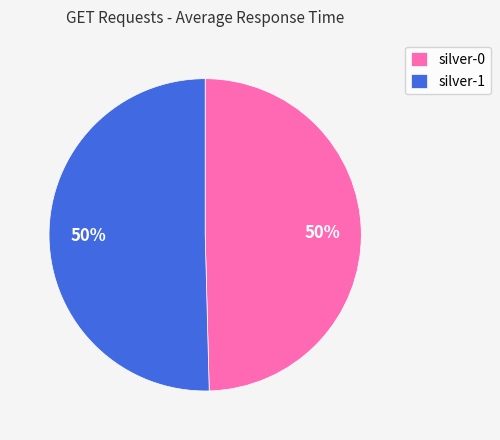

What percentage is the silver-0 slice, to the nearest percent?

50%